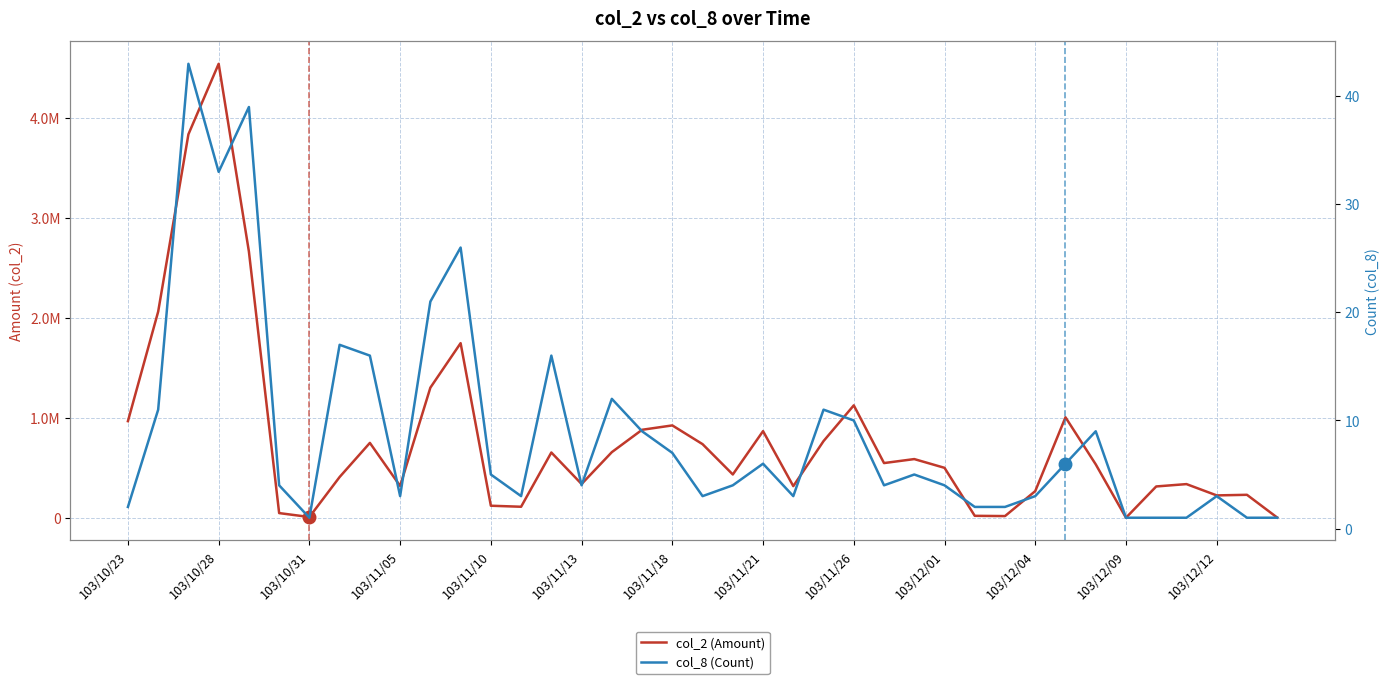

What are all the series names shown in the legend?

col_2 (Amount), col_8 (Count)